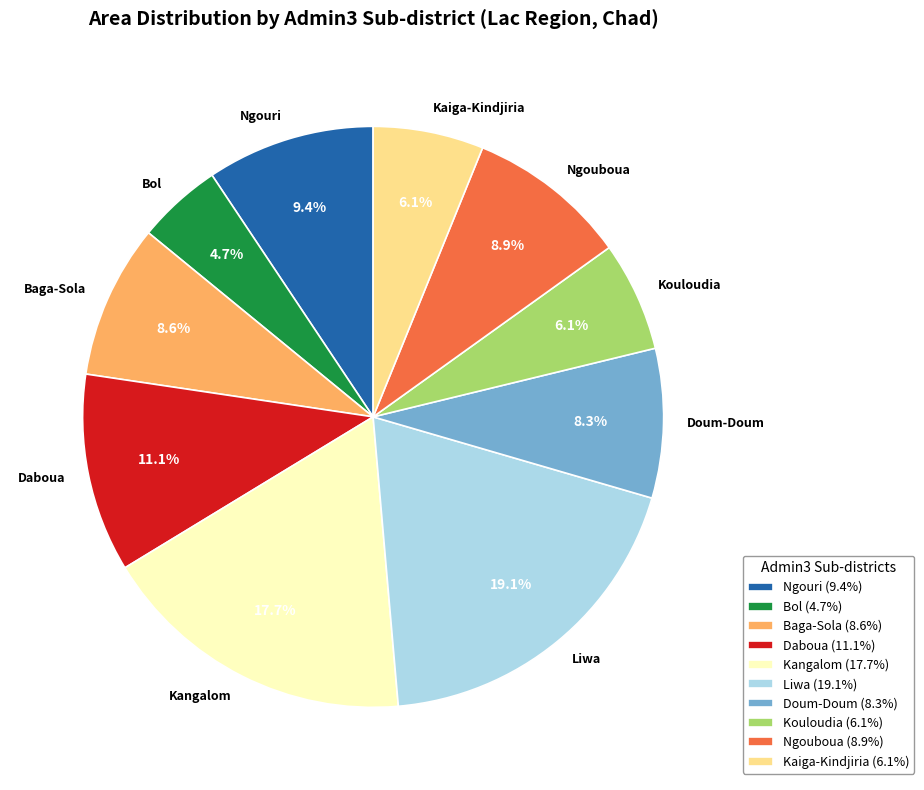

Which has a higher value, Liwa or Kaiga-Kindjiria?

Liwa